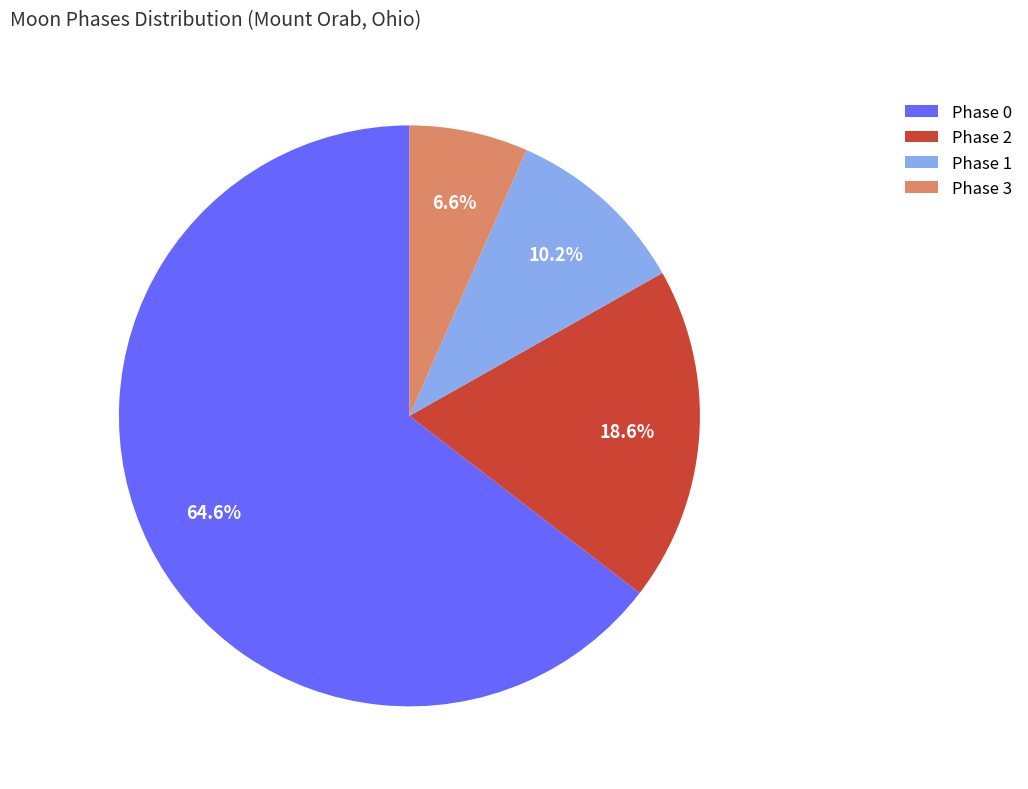

What is the smallest slice in the pie chart?

Phase 3